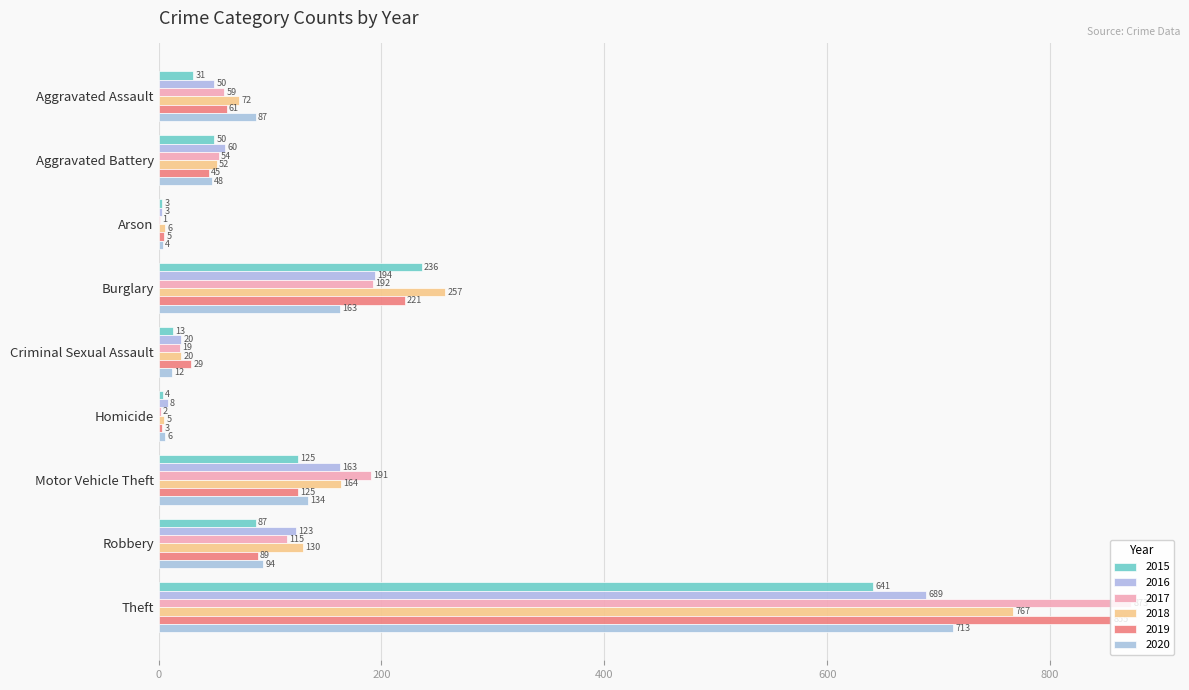

True or false: 2019 has a value of 8 at Arson.

False